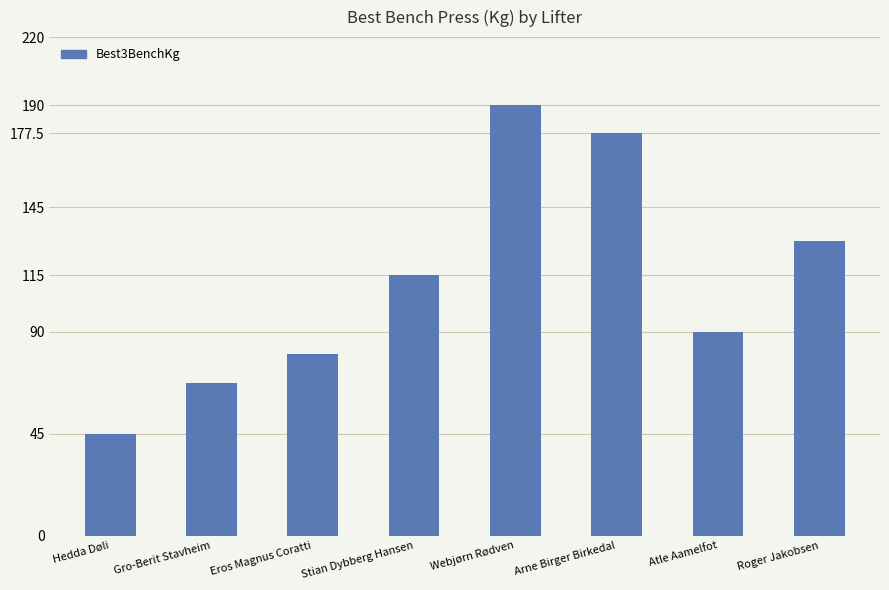

What is the ratio of the value at Atle Aamelfot to the value at Eros Magnus Coratti?

1.1